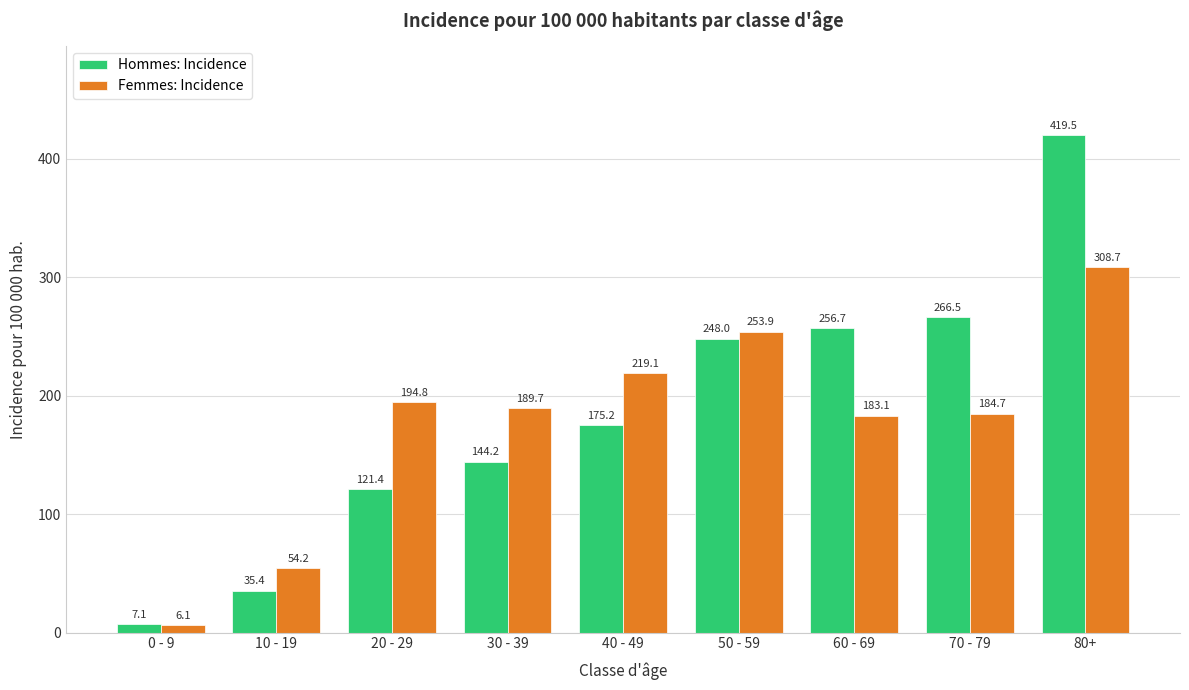

What is the total value across all series at 0 - 9?

13.2